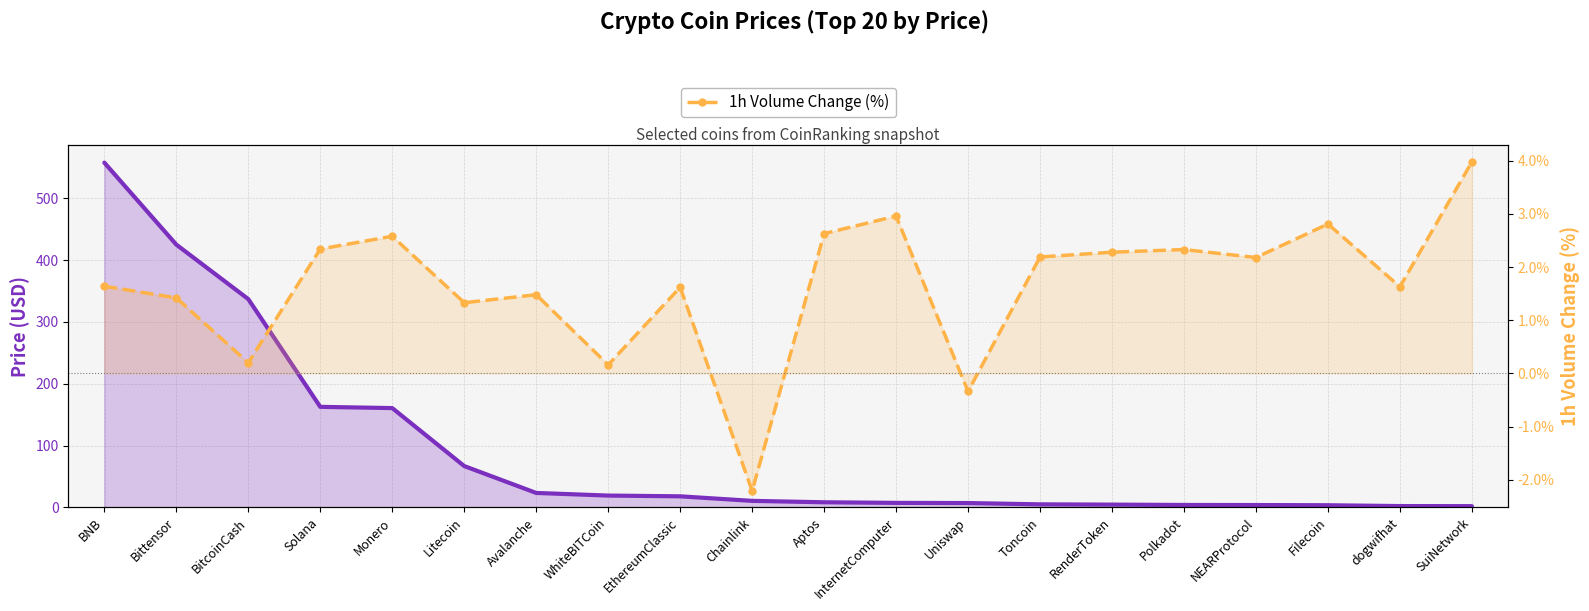

Which label corresponds to the smallest value in the chart?

Chainlink